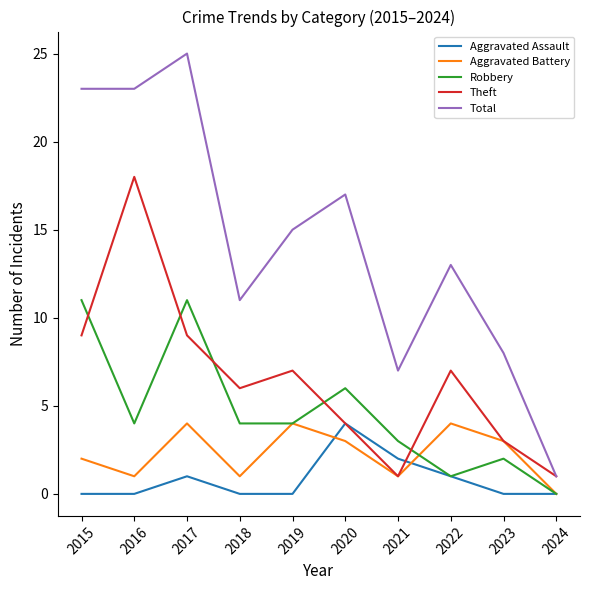

Rank the series at 2017 from highest to lowest value.

Total, Robbery, Theft, Aggravated Battery, Aggravated Assault